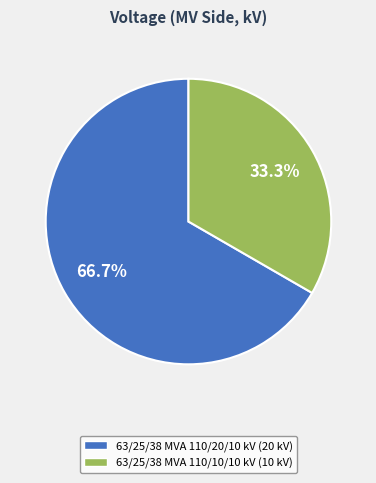

Which category has the smallest portion of the pie?

63/25/38 MVA 110/10/10 kV